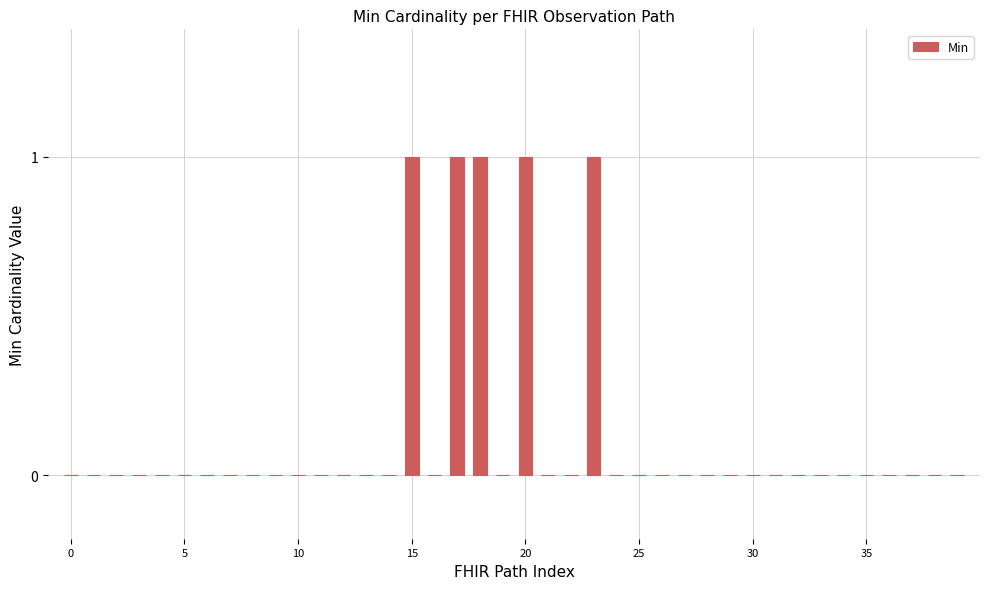

What is the sum of all values?

5